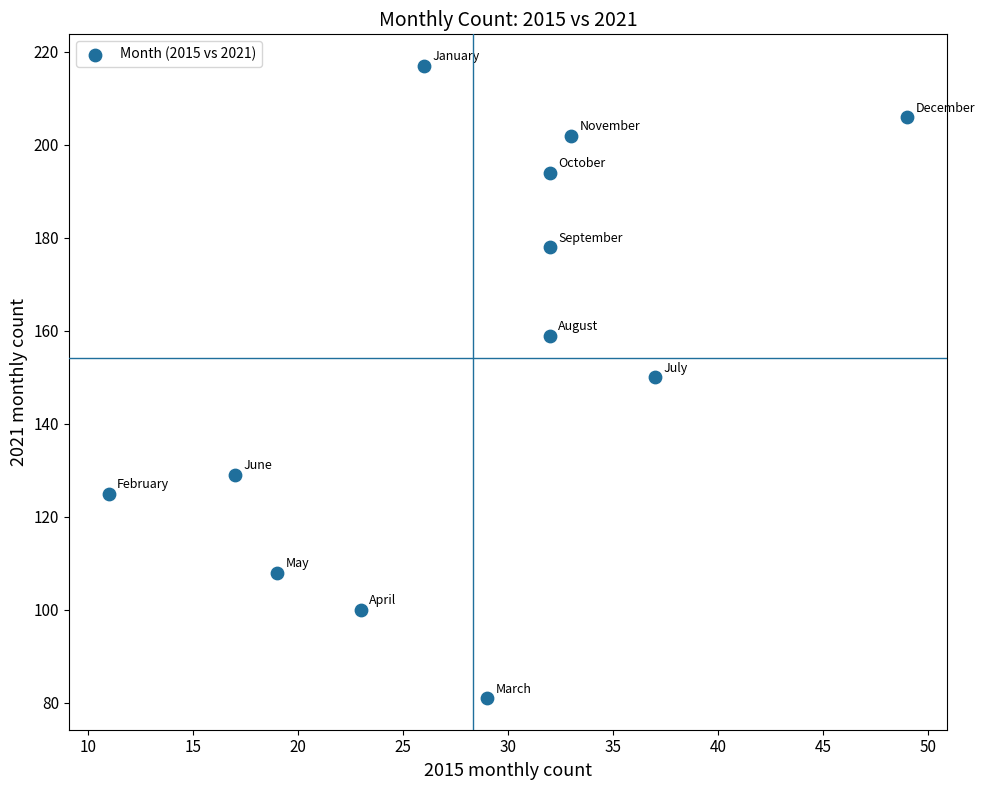

What is the range of Y values (max minus min)?

136